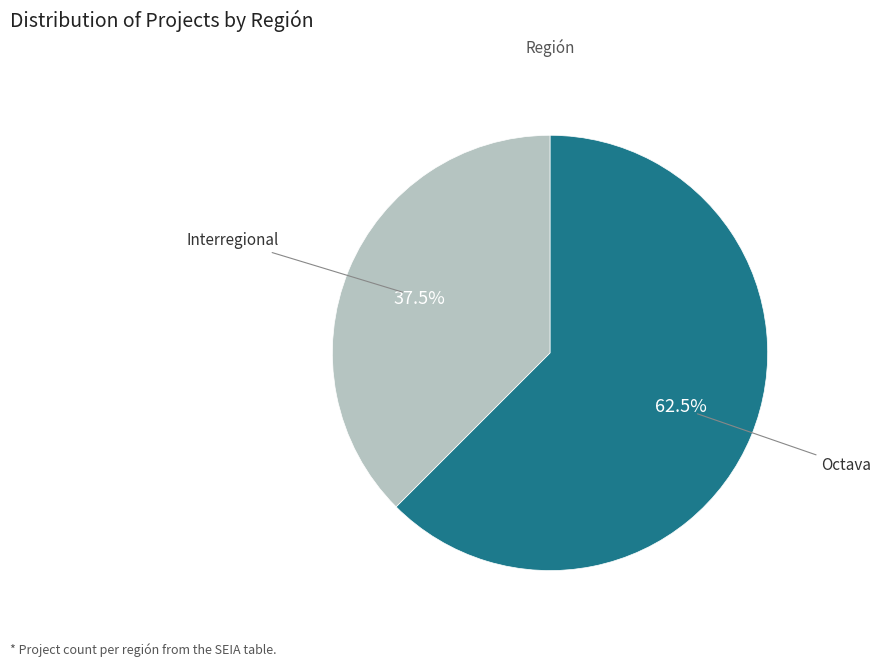

Is there any slice that represents more than half of the pie?

Yes